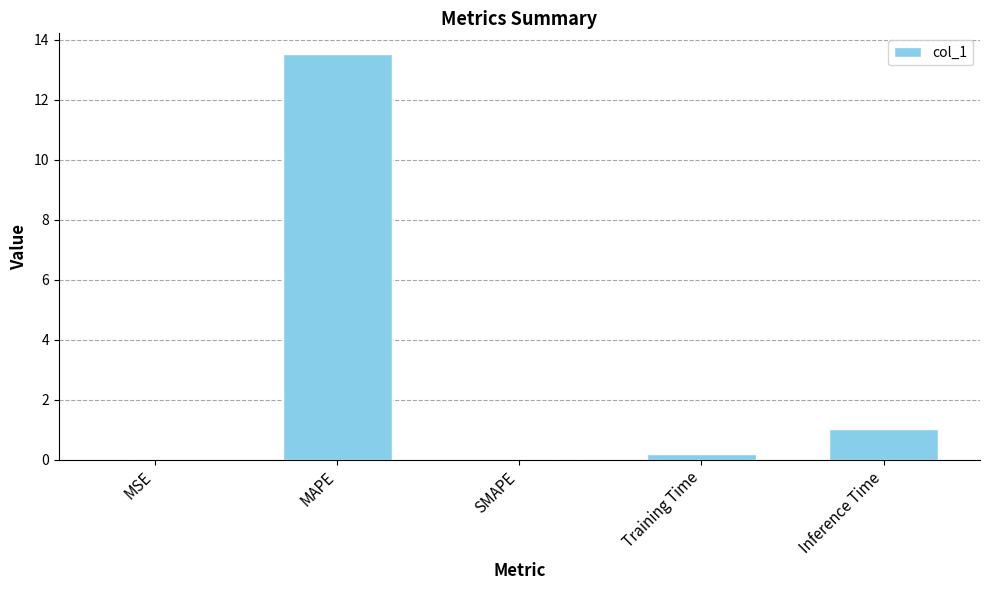

Is it true that the value at SMAPE is 0.0?

True